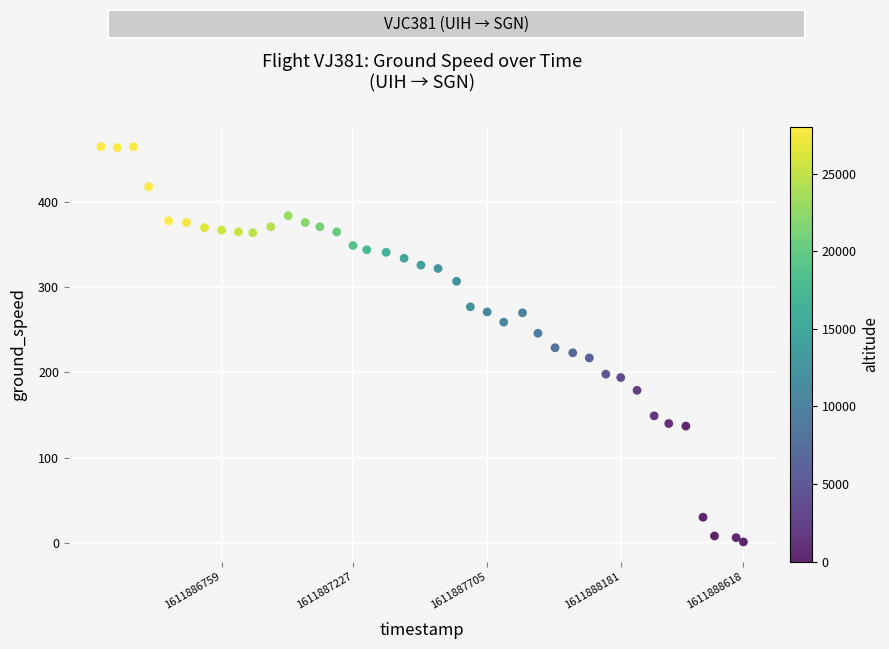

What is the range of Y values (max minus min)?

464